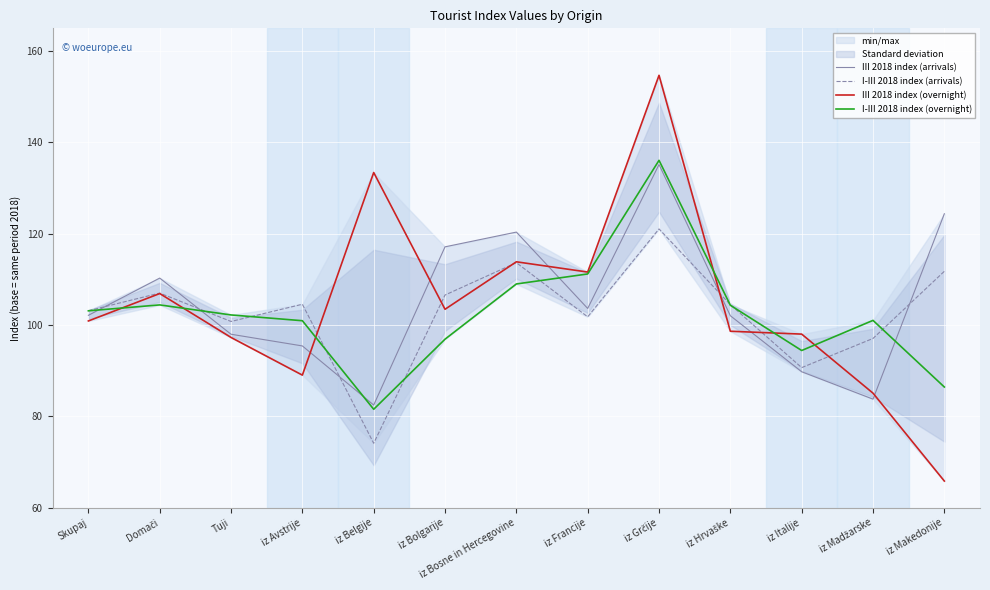

The value of III 2018 index (arrivals) at iz Madžarske is 83.8. True or false?

True